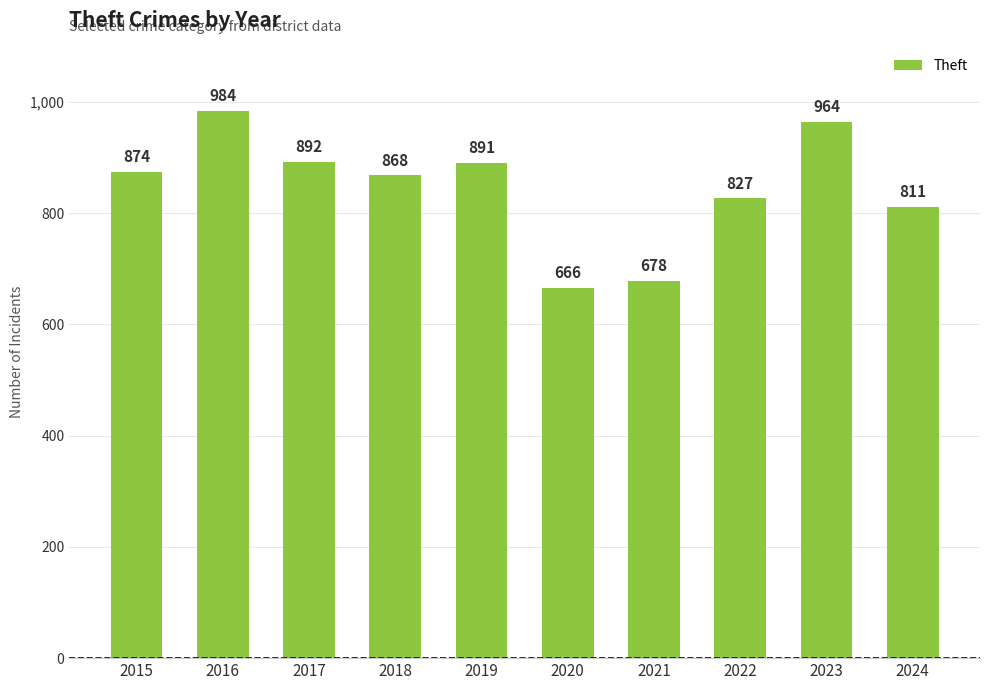

Approximately how many times larger is the value at 2018 compared to 2016?

0.9